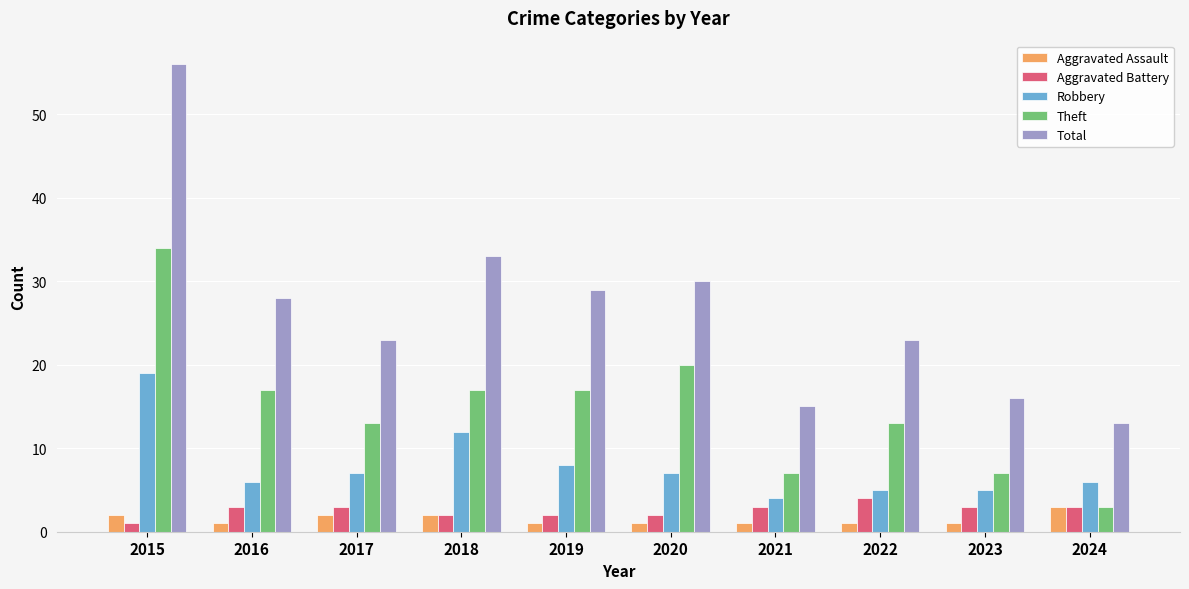

What is the highest value of the Aggravated Assault series?

3